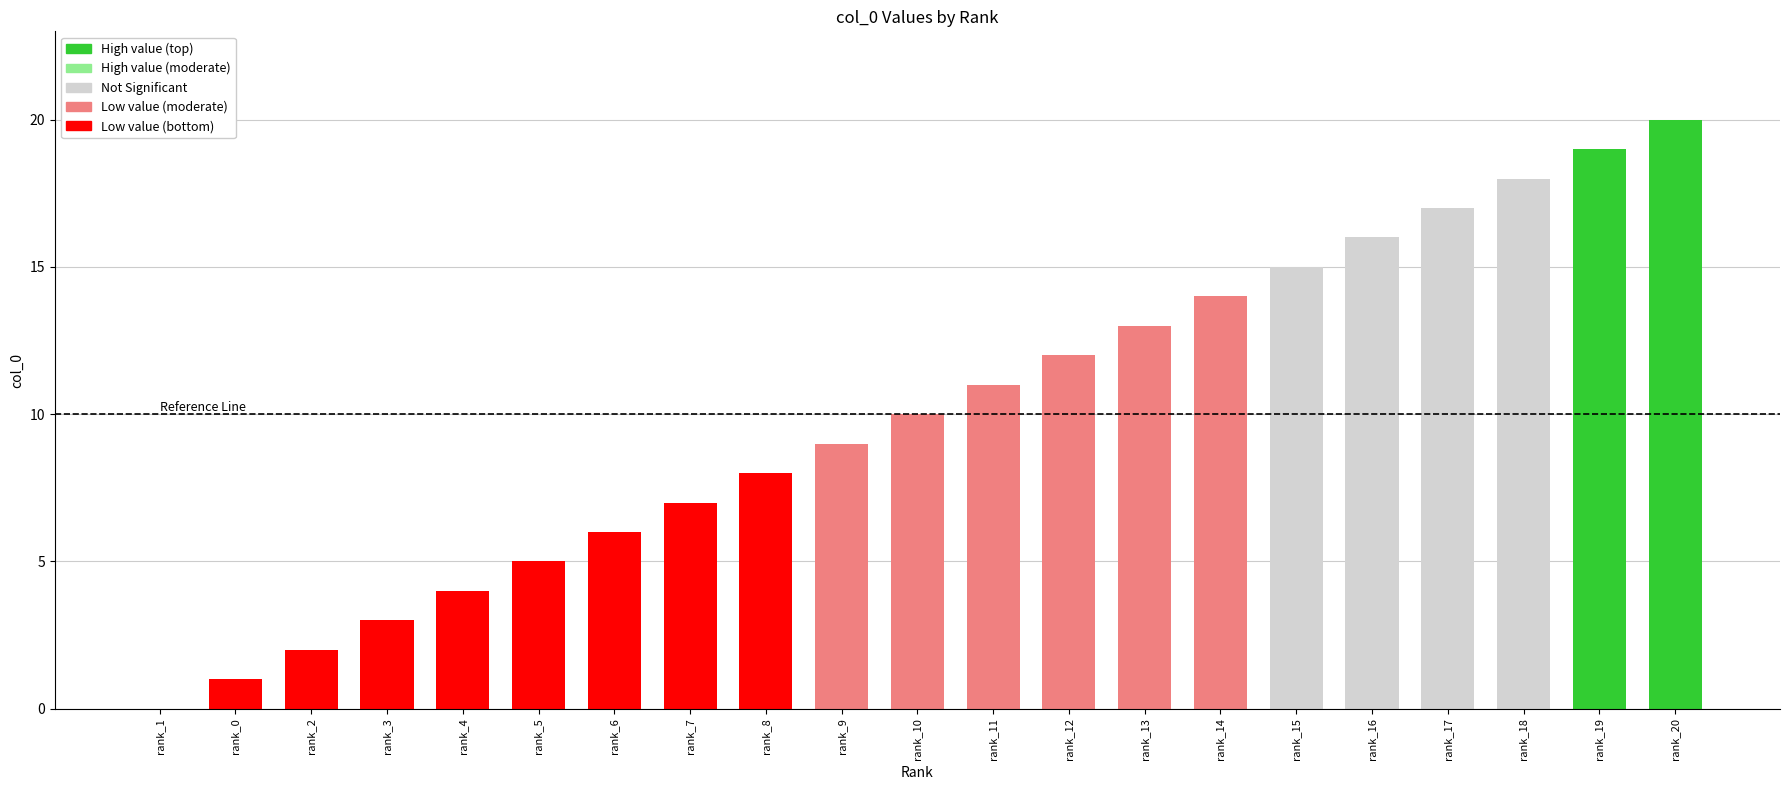

What is the change in value from rank_11 to rank_14?

+3